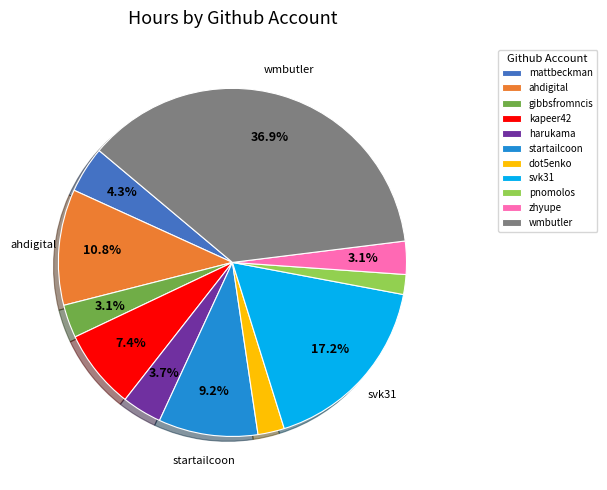

How many segments does this pie chart have?

11